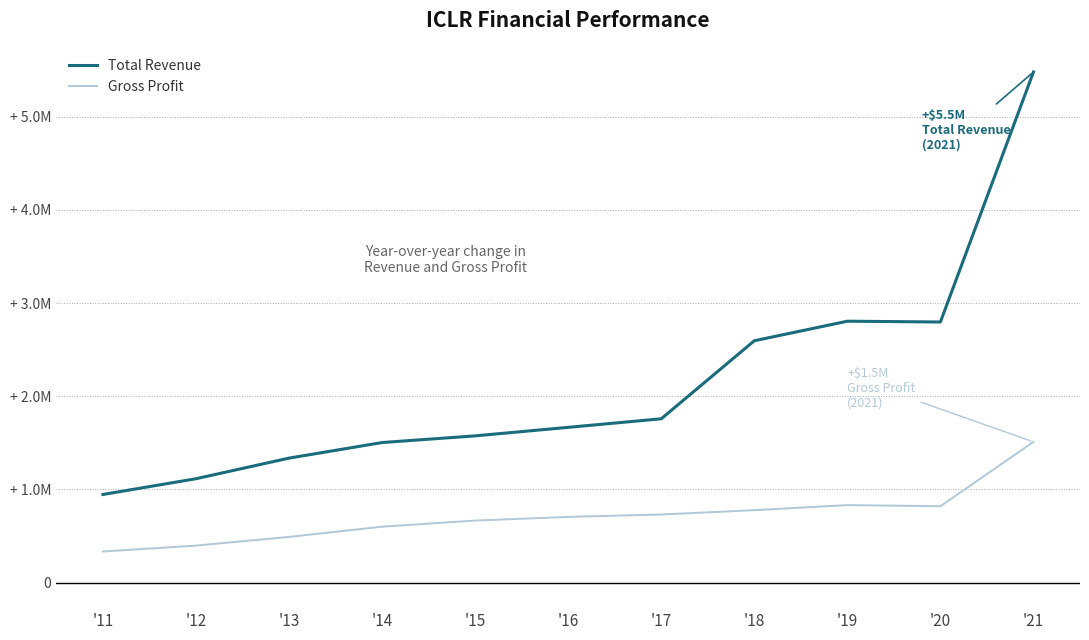

Is it true that Total Revenue equals 972067 at '15?

False